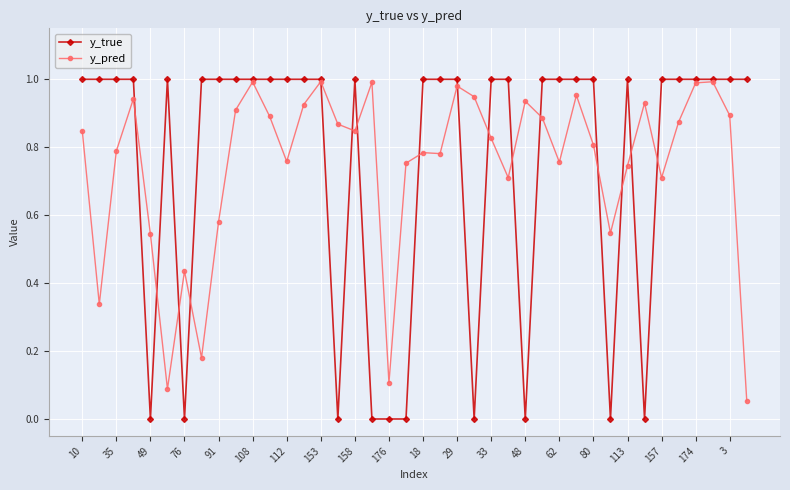

Which series has the widest spread of values?

y_true